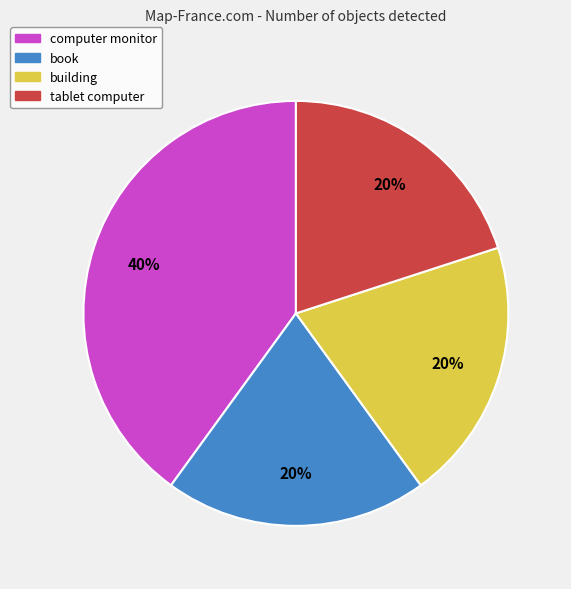

To the nearest percent, what is the difference between the largest and smallest slice percentages?

20%